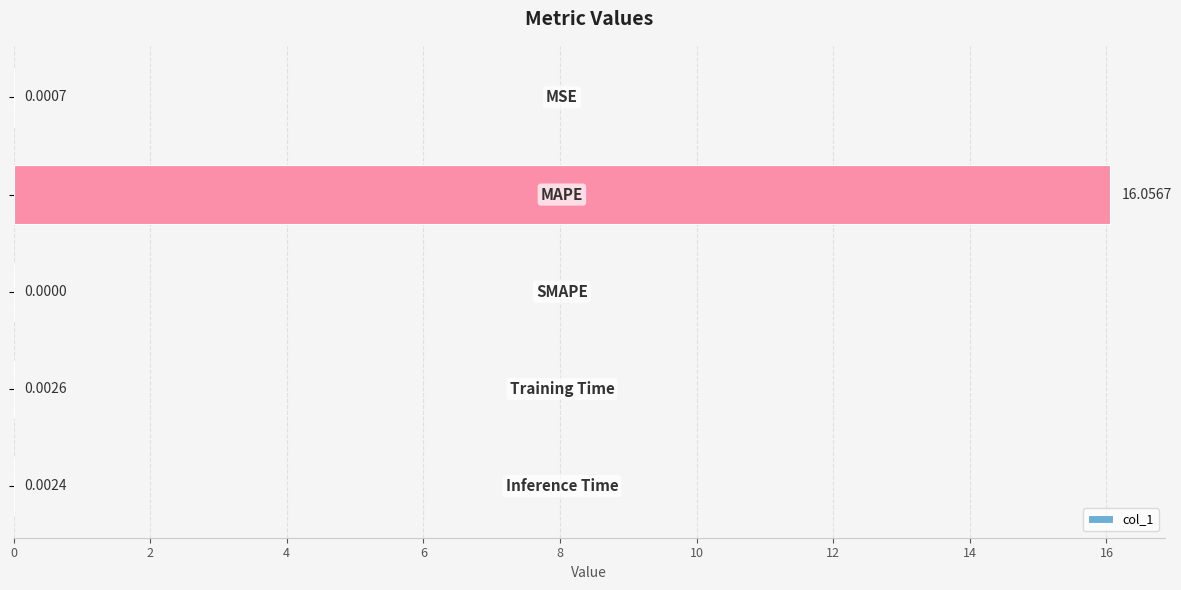

What is the sum of all values?

16.1